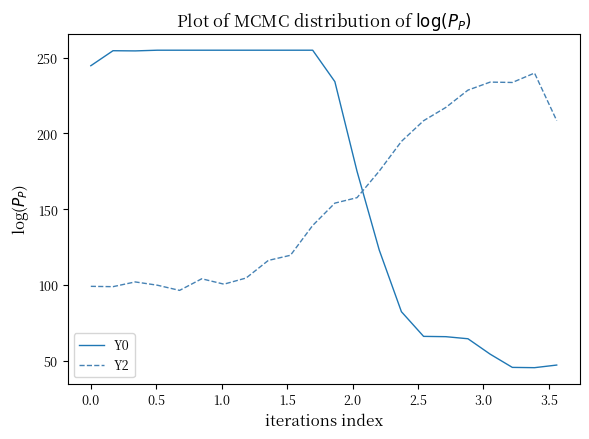

Does the chart display data point markers on the line(s)?

No